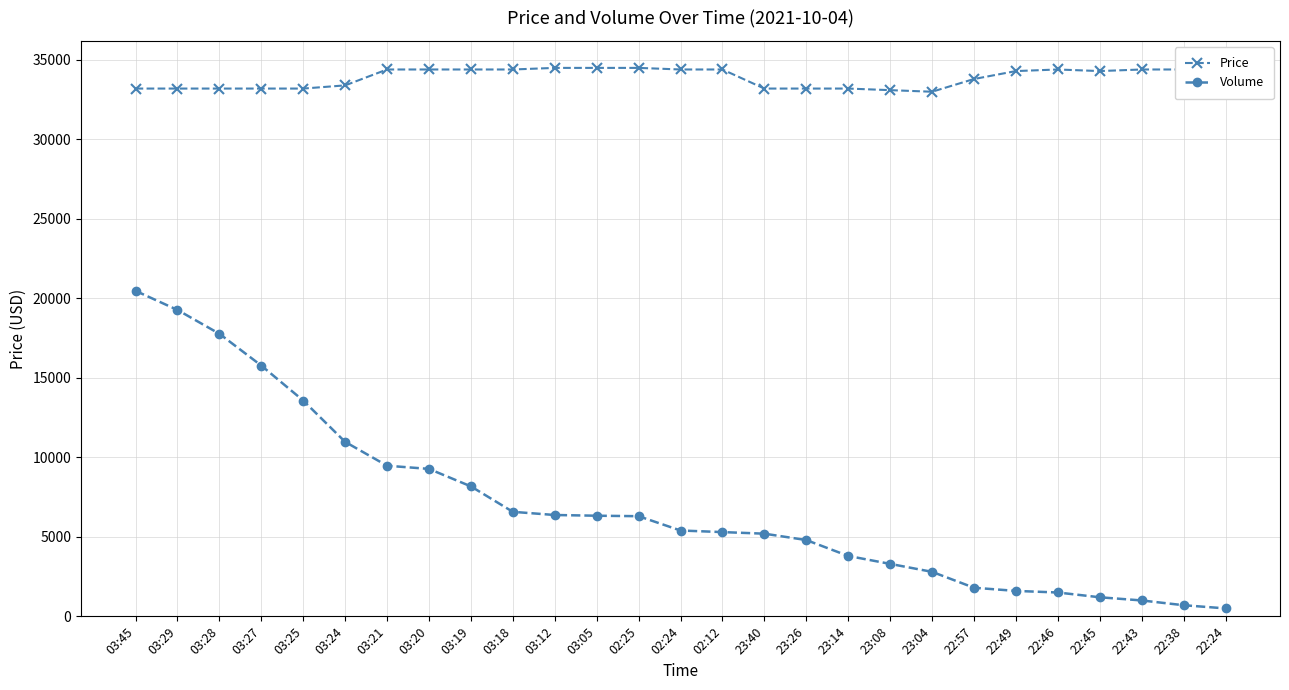

Is it true that Price equals 34400 at 22:46?

True